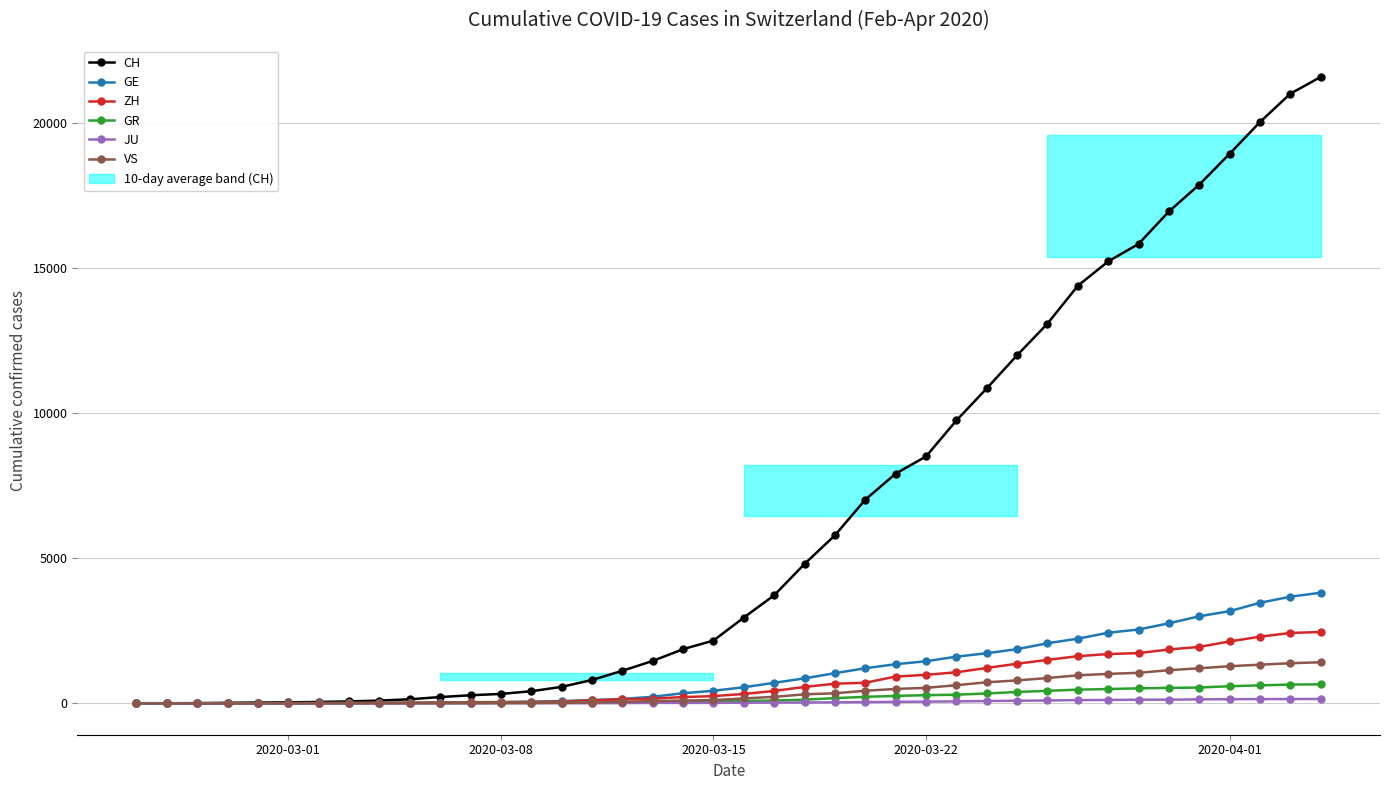

What is the difference between the second highest and second lowest values in the JU series?

149